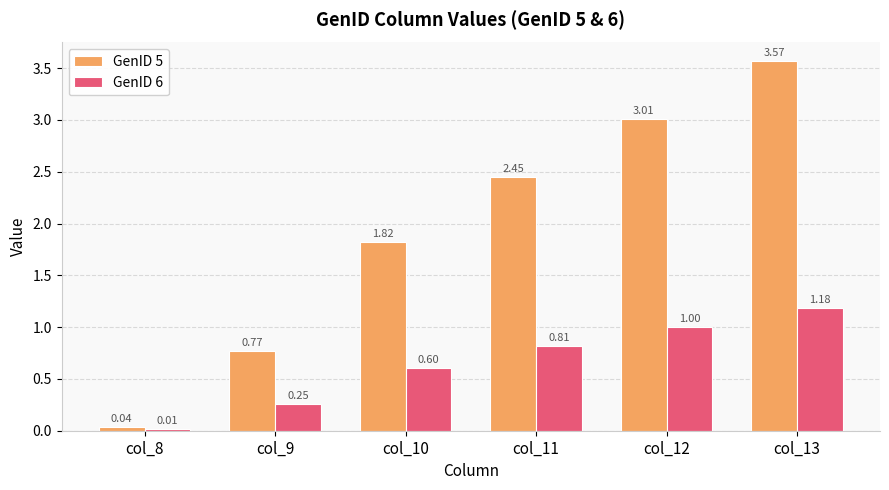

Is the value of GenID 6 at col_9 greater than the value of GenID 5 at col_12?

No